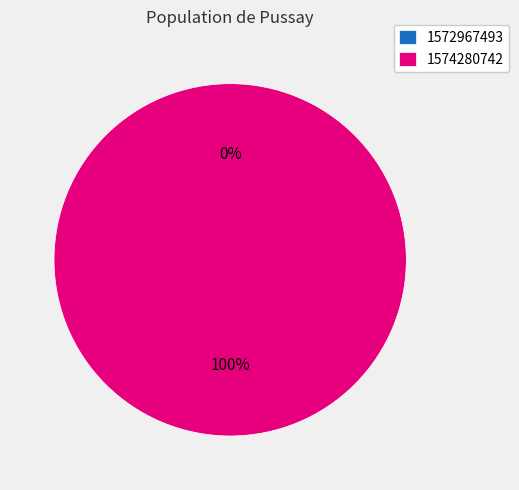

Is 1572967493 the majority of the pie?

No